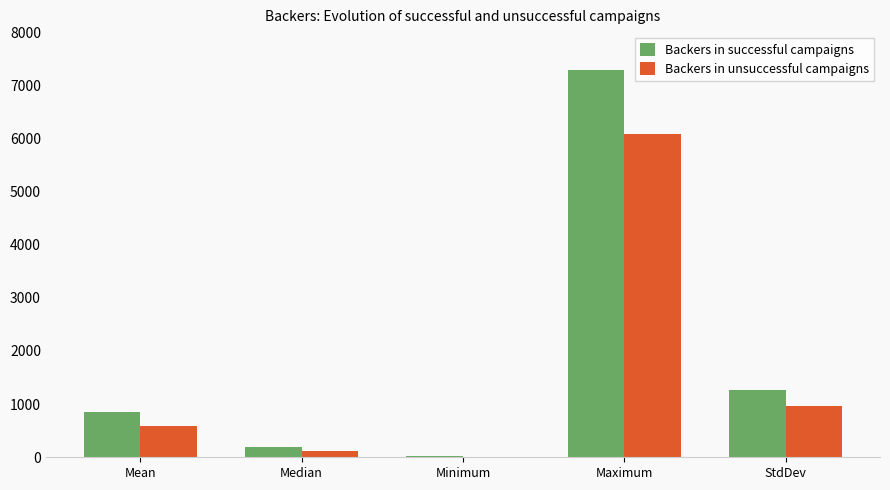

What is the total value across all series at Maximum?

13375.0